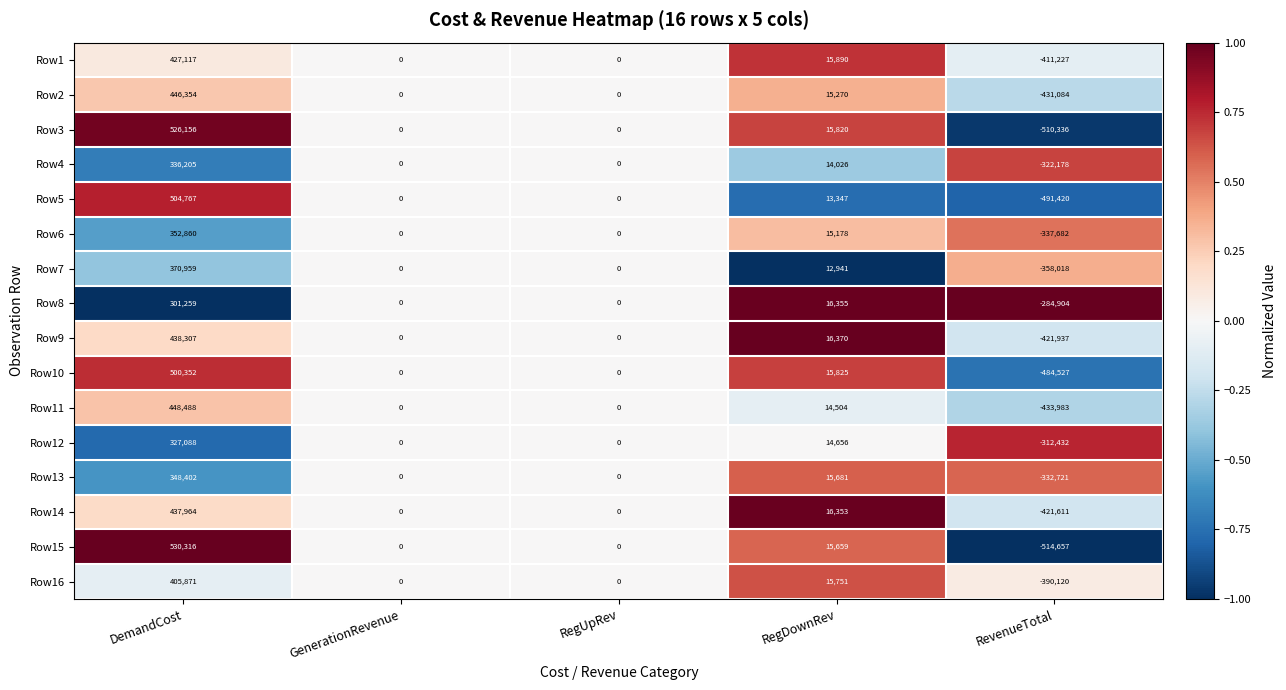

How many series are shown in this chart?

16